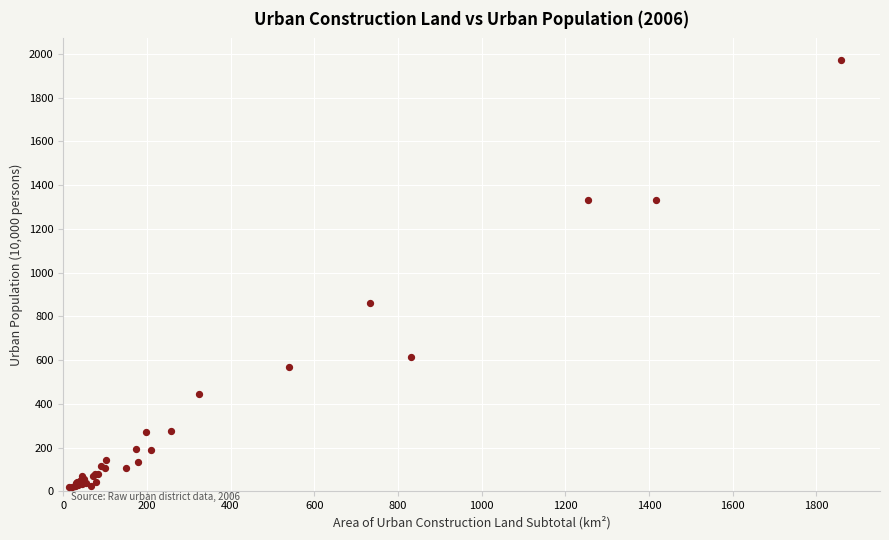

What Y value in the scatter plot is closest to 996?

861.8